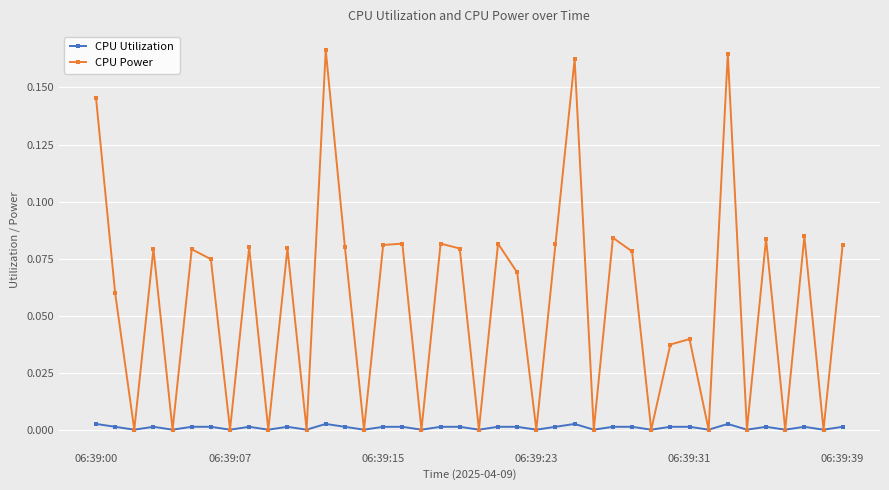

Rank the series by their maximum value, from lowest to highest.

CPU Utilization, CPU Power